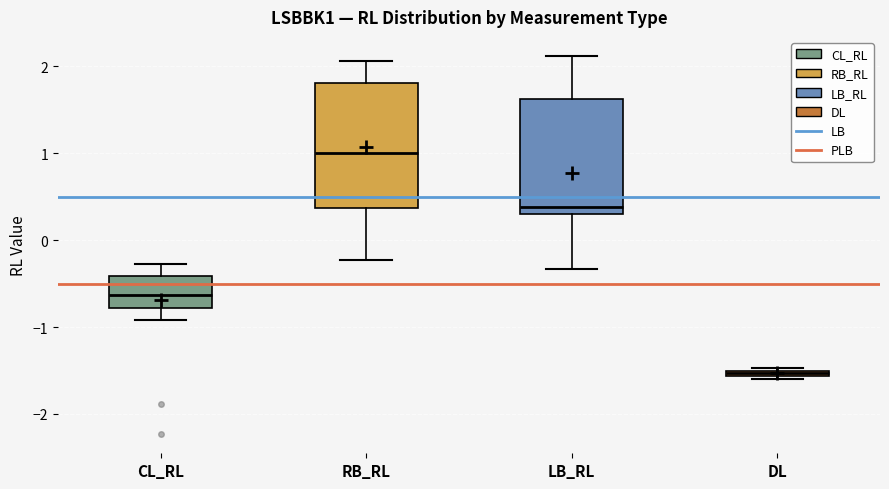

Which box has the lowest median line?

DL